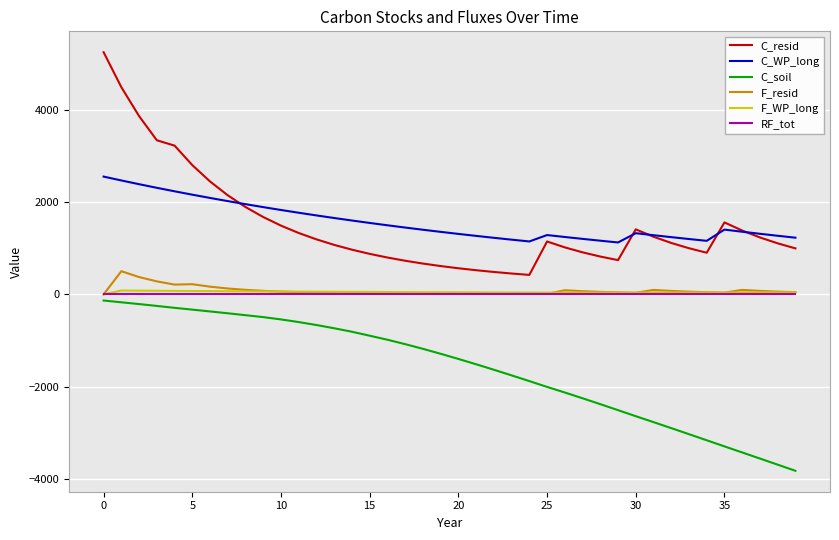

At how many categories does at least one series exceed 4084?

2